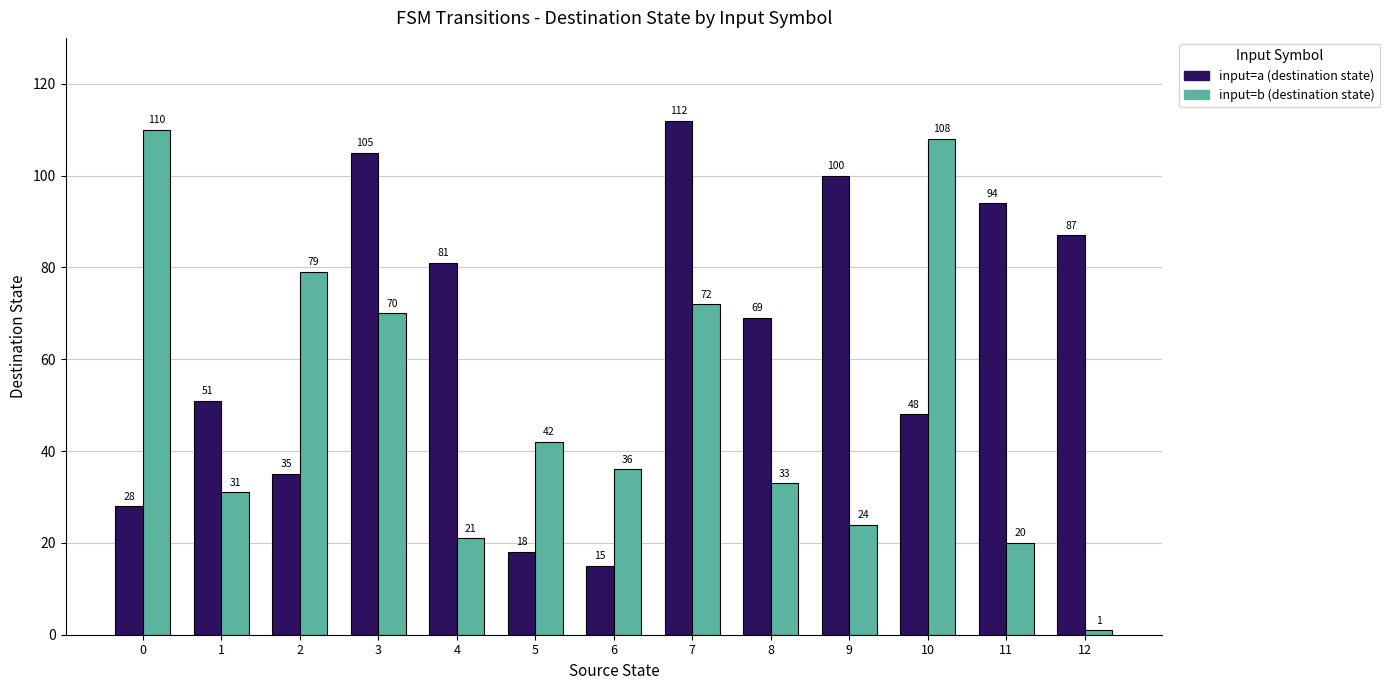

What is the spread (max minus min) of values at 4?

60